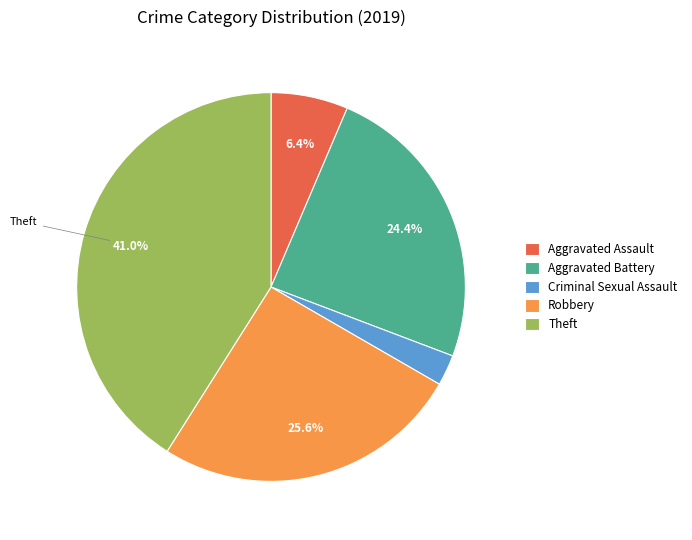

How many segments does this pie chart have?

5